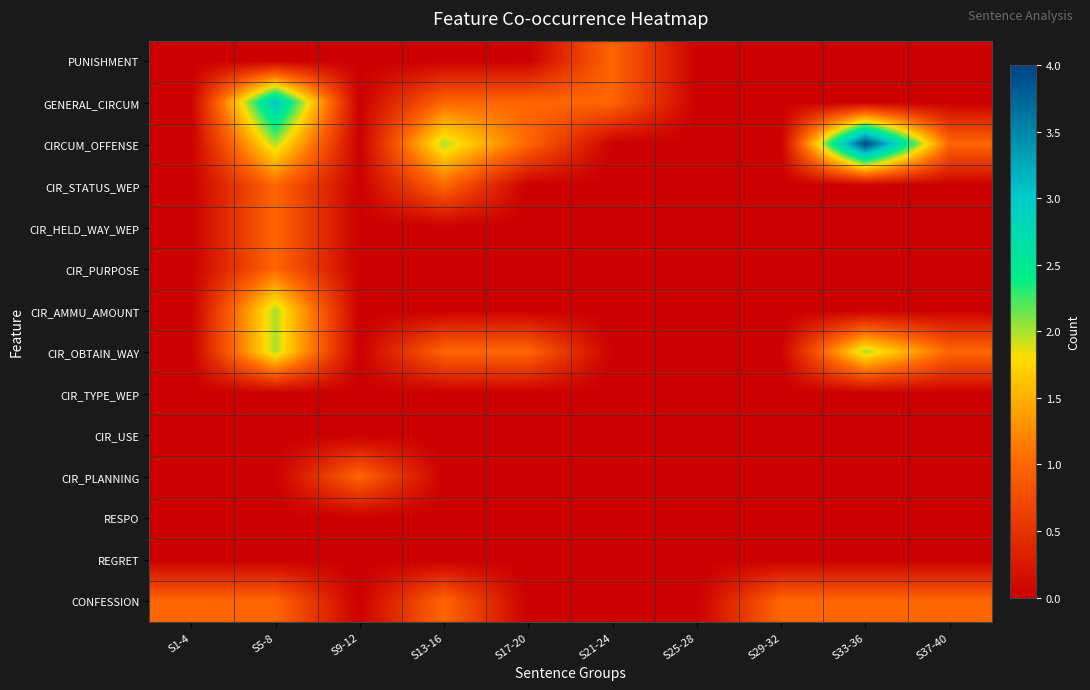

Rank the series at S37-40 from highest to lowest value.

CIRCUM_OFFENSE, CIR_OBTAIN_WAY, CONFESSION, PUNISHMENT, GENERAL_CIRCUM, CIR_STATUS_WEP, CIR_HELD_WAY_WEP, CIR_PURPOSE, CIR_AMMU_AMOUNT, CIR_TYPE_WEP, CIR_USE, CIR_PLANNING, RESPO, REGRET